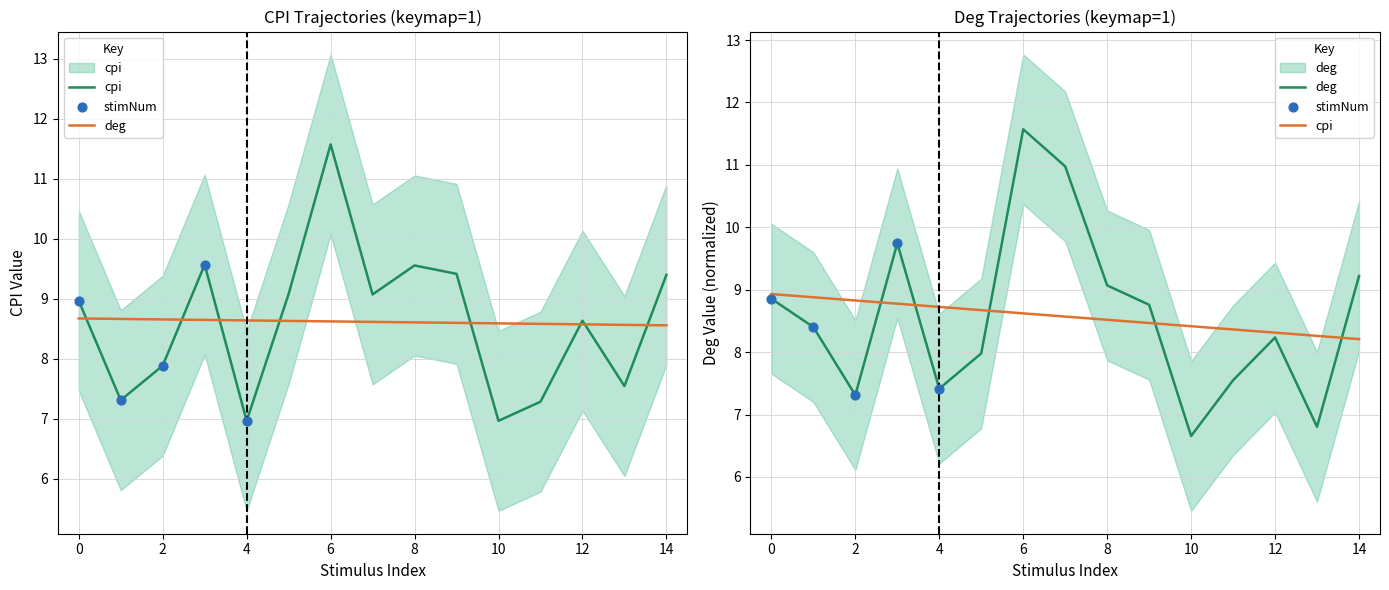

Is the value of deg at 4 greater than the value of cpi at 9?

Yes